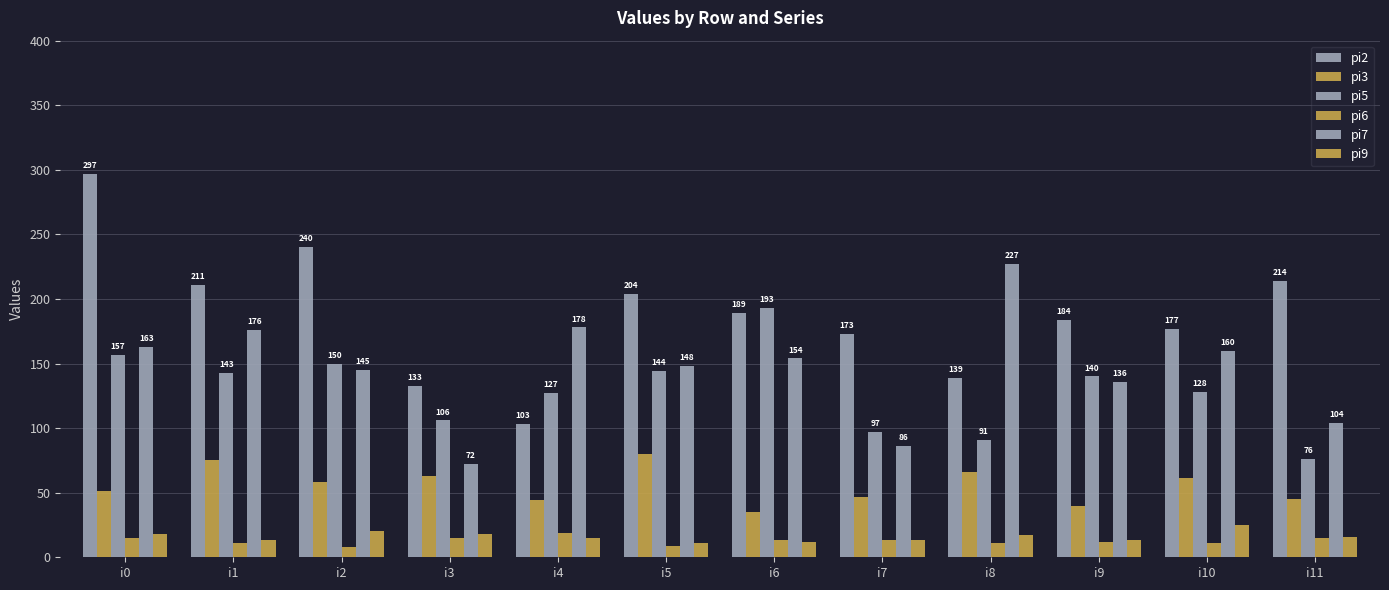

What is the difference between the highest and lowest values at i8?

216